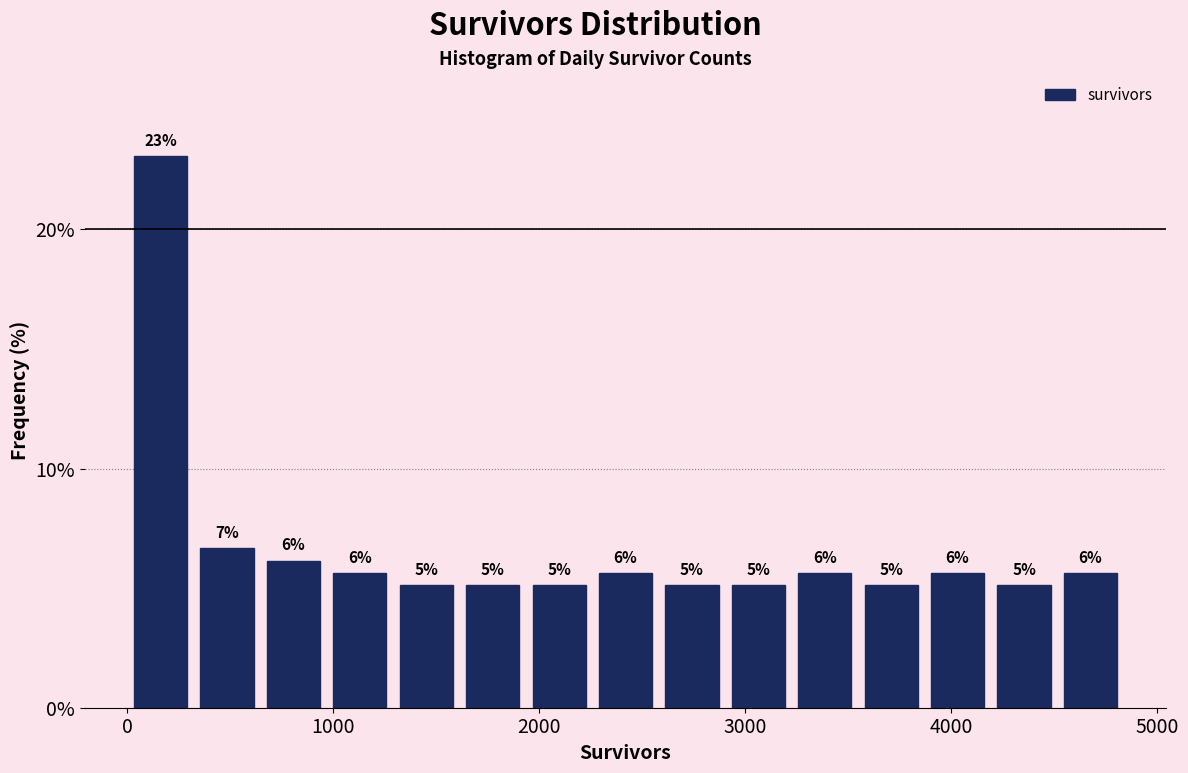

Read against the x-axis, roughly where is the centre of the tallest bar?

200